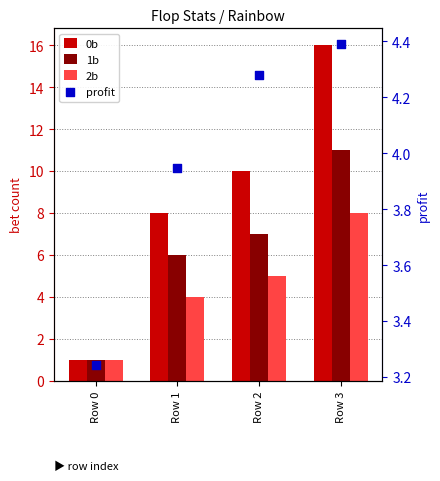

Which series reaches the minimum Y coordinate?

0b